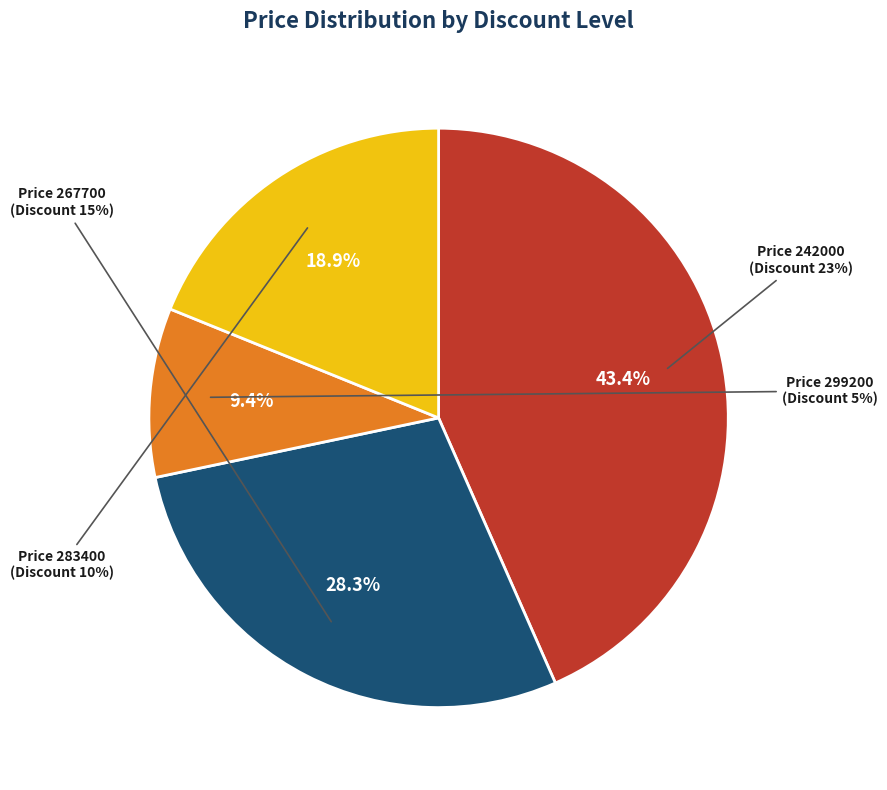

Approximately how many times larger is the value at 283400 compared to 299200?

2.0